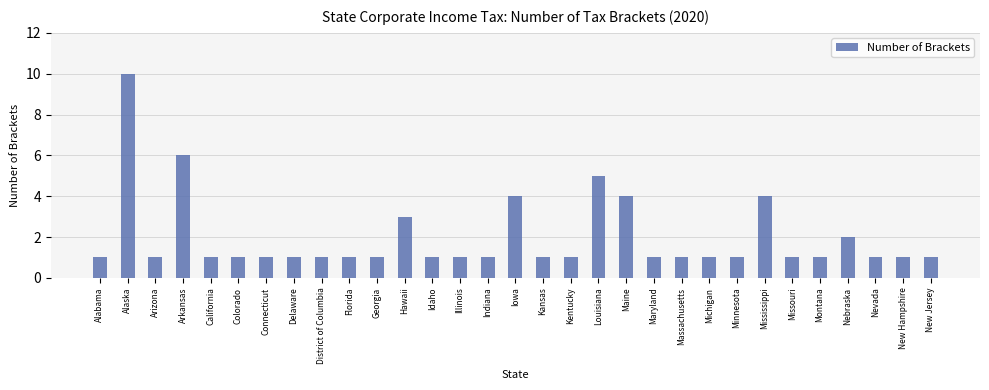

What is the sum of the values at Minnesota and Hawaii?

4